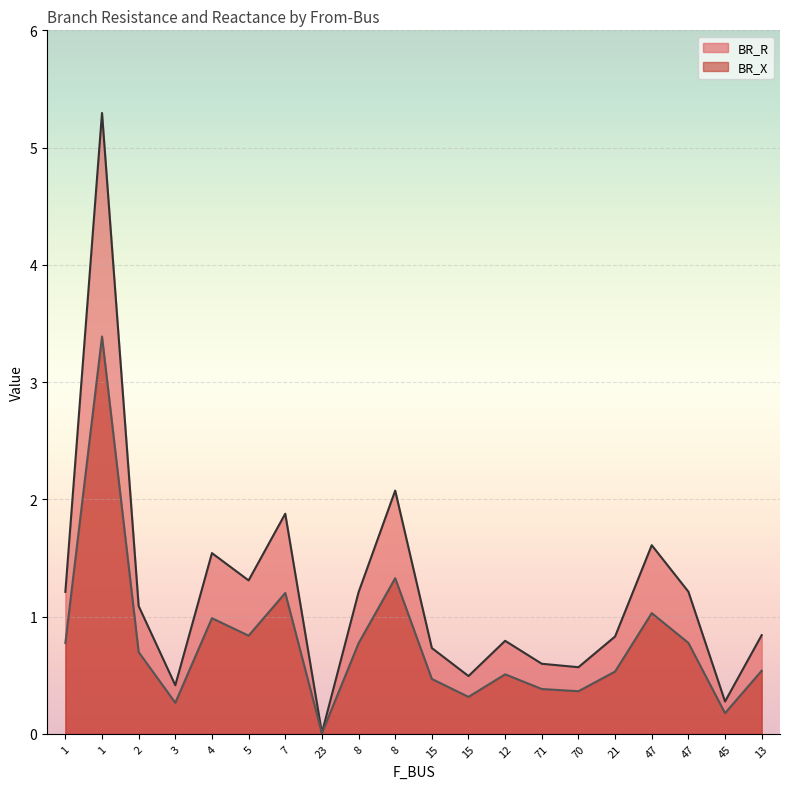

List the series in order of their overall mean, highest first.

BR_R, BR_X